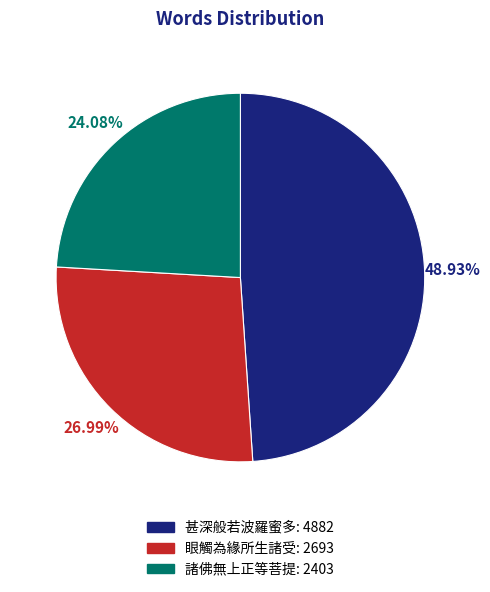

How many slices are in this pie chart?

3